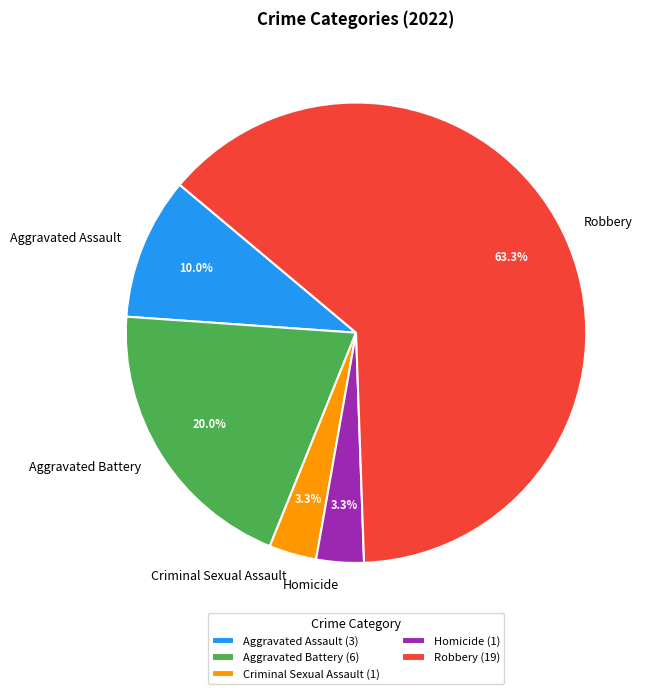

To the nearest percent, what portion does Robbery represent?

63%